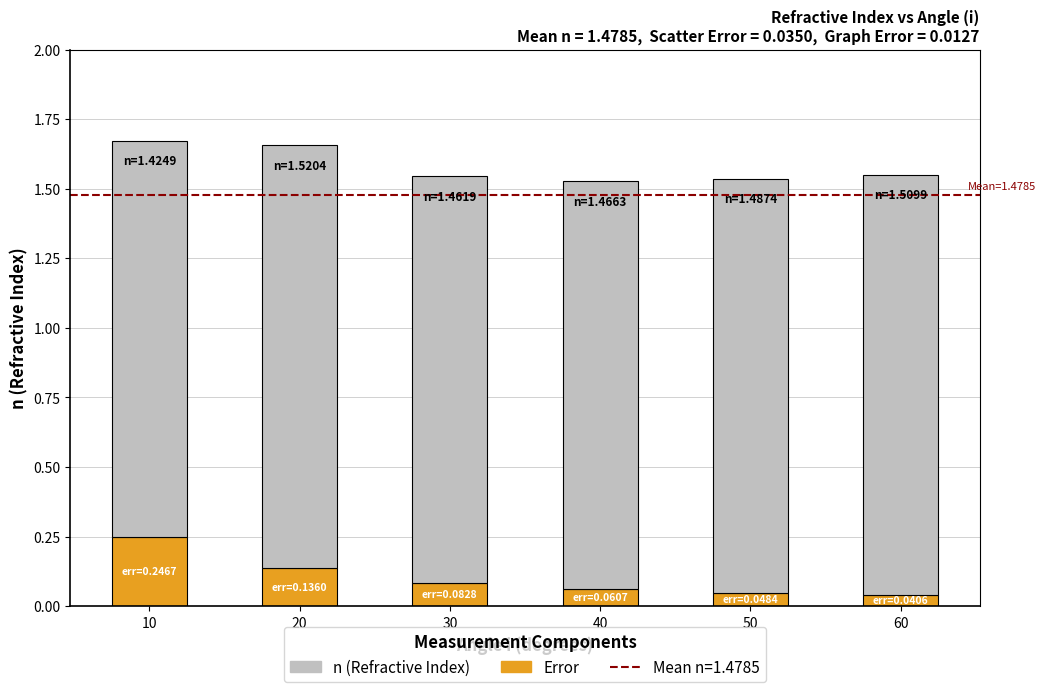

How many Error values are between 0 and 1?

6